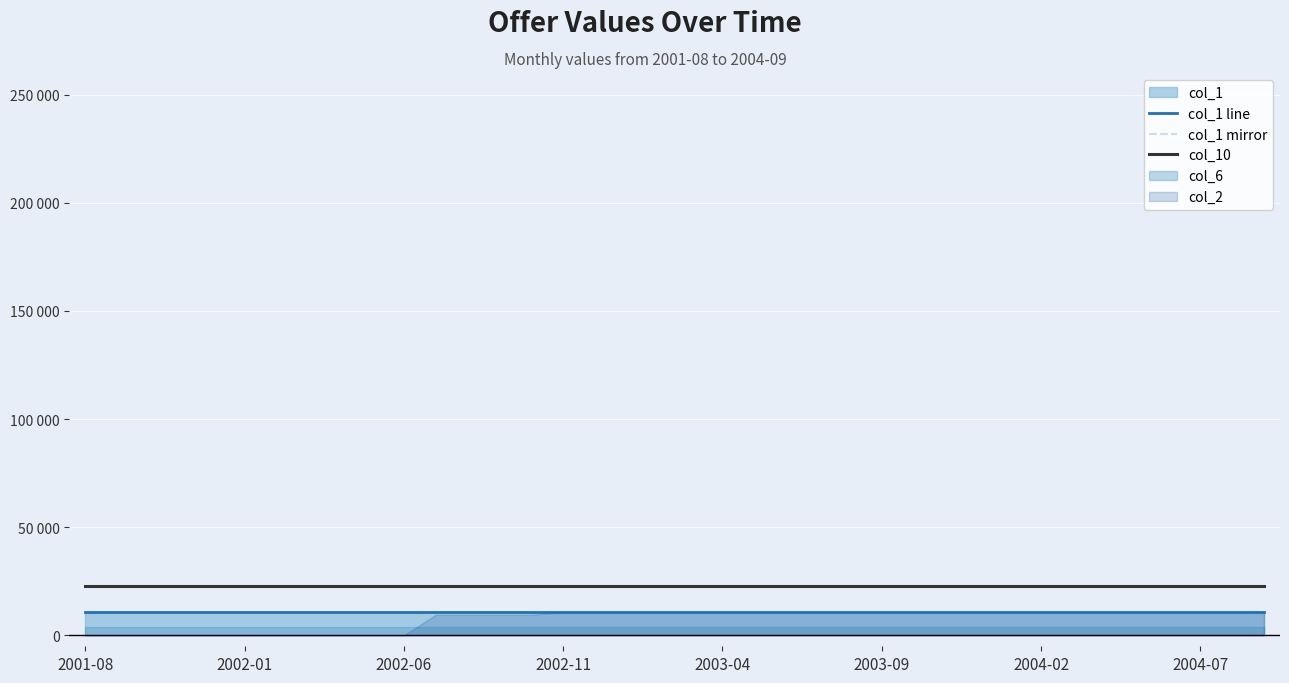

Reading left to right, extract all data points from this chart.

col_1 line: 10795	10795	10795	10795	10795	10795	10795	10795	10795	10795	10795	10795	10795	10795	10795	10795	10795	10795	10795	10795	10795	10795	10795	10795	10795	10795	10795	10795	10795	10795	10795	10795	10795	10795	10795	10795	10795	10795
col_1 mirror: -10795	-10795	-10795	-10795	-10795	-10795	-10795	-10795	-10795	-10795	-10795	-10795	-10795	-10795	-10795	-10795	-10795	-10795	-10795	-10795	-10795	-10795	-10795	-10795	-10795	-10795	-10795	-10795	-10795	-10795	-10795	-10795	-10795	-10795	-10795	-10795	-10795	-10795
col_10: 22836	22836	22836	22836	22836	22836	22836	22836	22836	22836	22836	22836	22836	22836	22836	22836	22836	22836	22836	22836	22836	22836	22836	22836	22836	22836	22836	22836	22836	22836	22836	22836	22836	22836	22836	22836	22836	22836